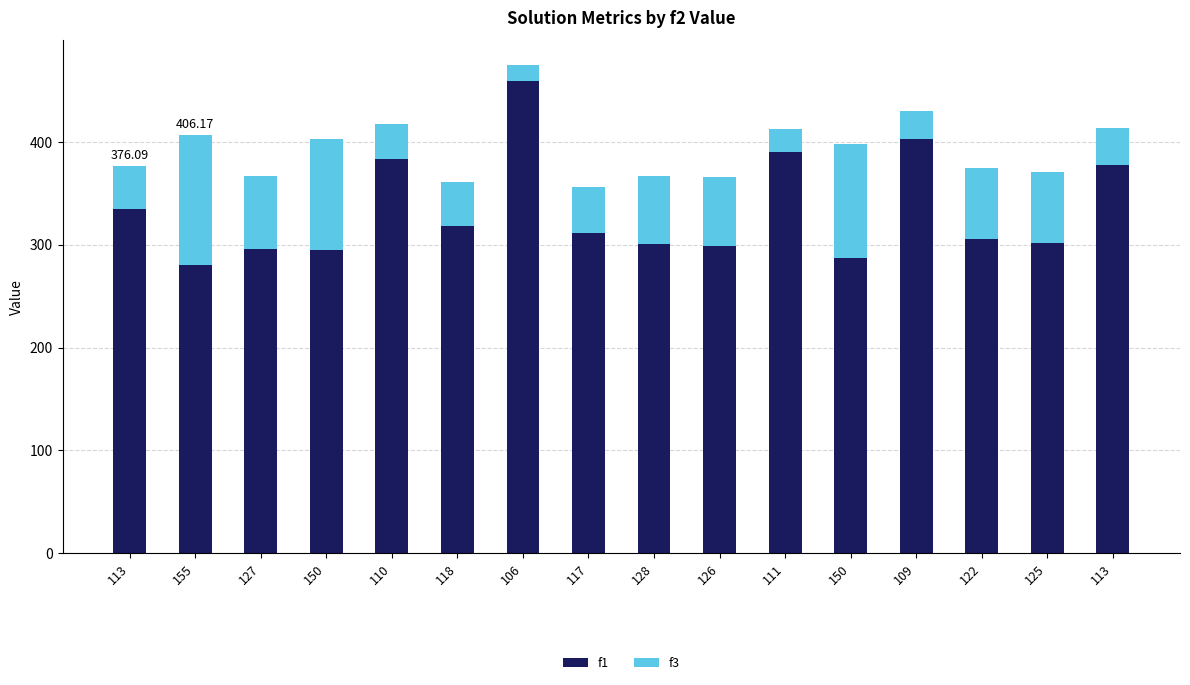

How many bars are there in total?

16